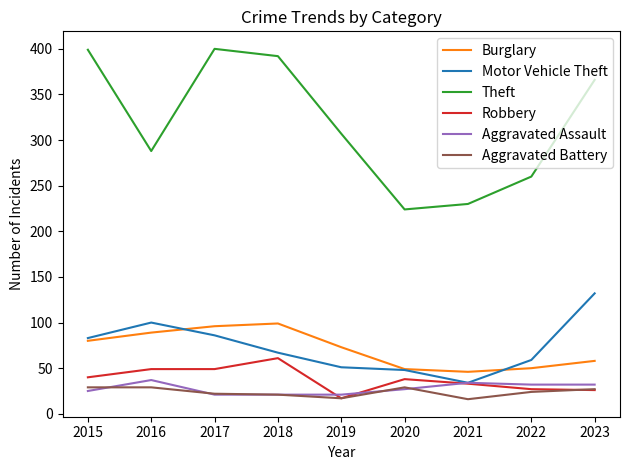

Which series has the largest total across all categories?

Theft